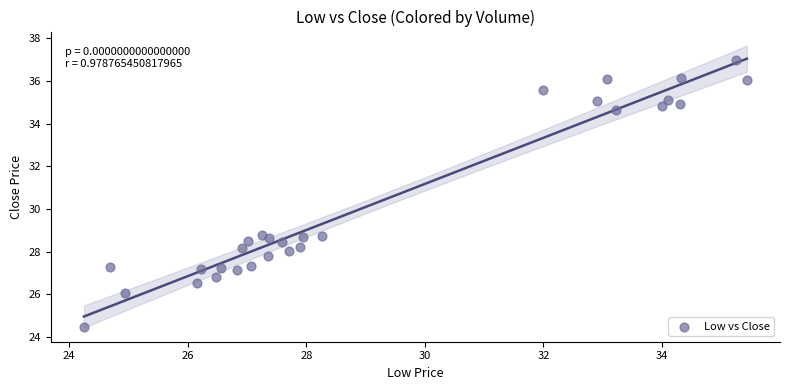

What is the range of X values (max minus min)?

11.2